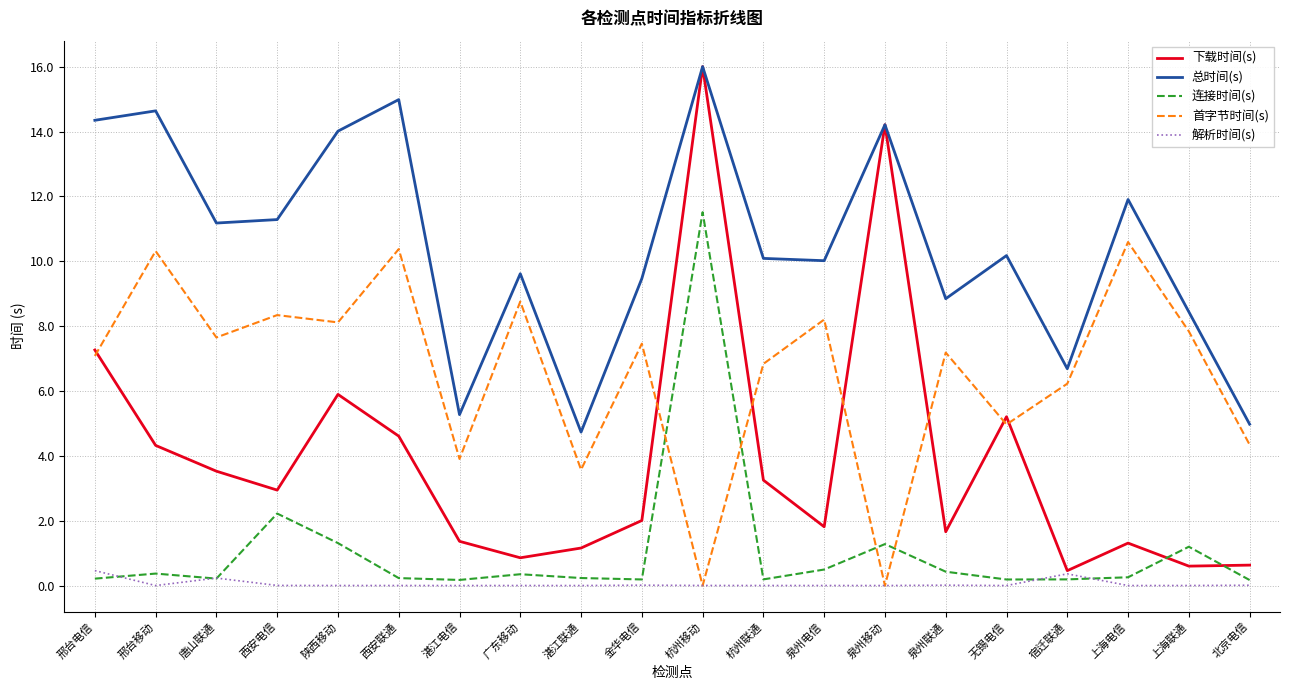

What is the lowest value of the 连接时间(s) series?

0.2